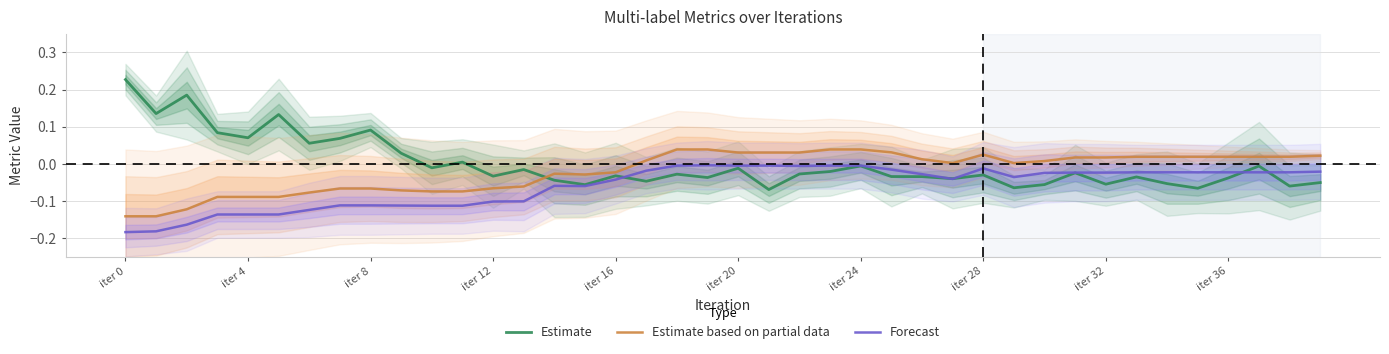

The value of Forecast at iter 4 is -0.2. True or false?

False